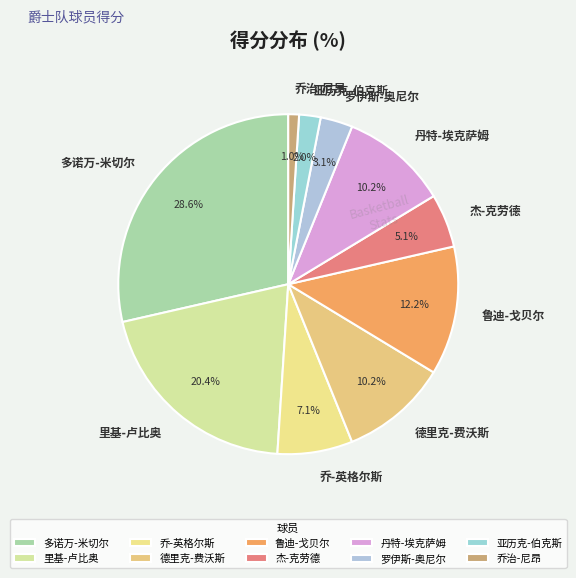

Count the number of slices in the pie.

10